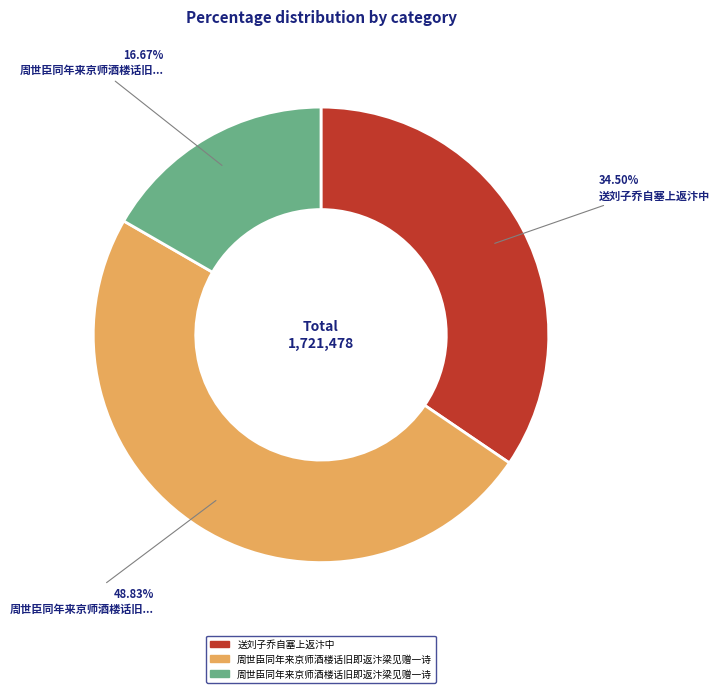

Is there a majority slice in this chart?

No